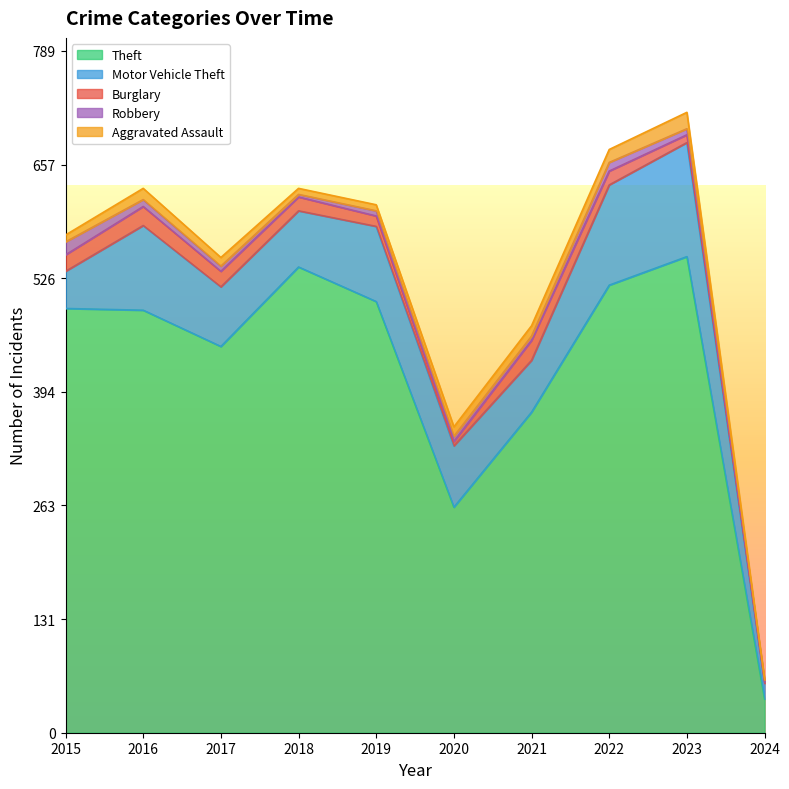

True or false: Robbery and Motor Vehicle Theft cross at least once.

False